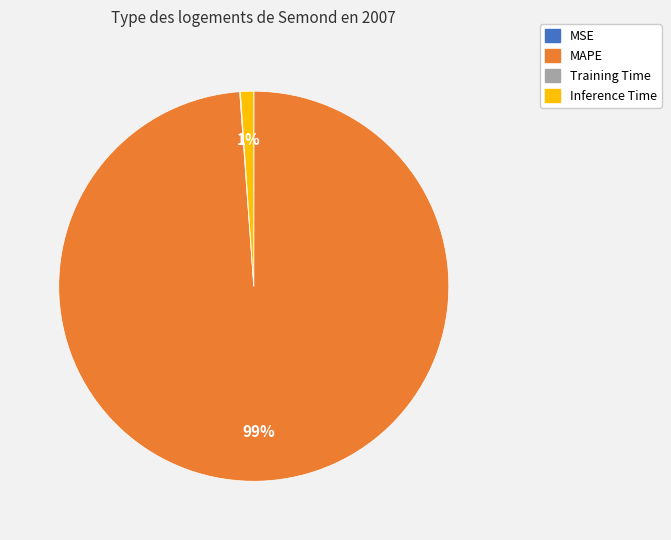

Is it true that Inference Time is 11% of the pie?

False